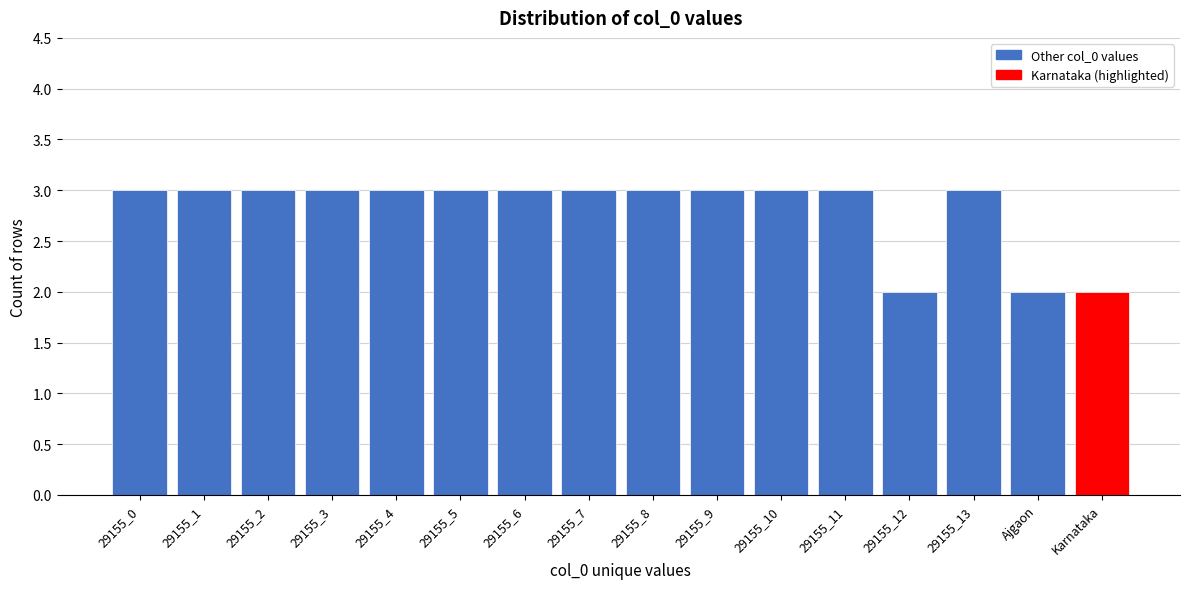

Reading right to left, list all the values displayed in this chart.

2	2	3	2	3	3	3	3	3	3	3	3	3	3	3	3